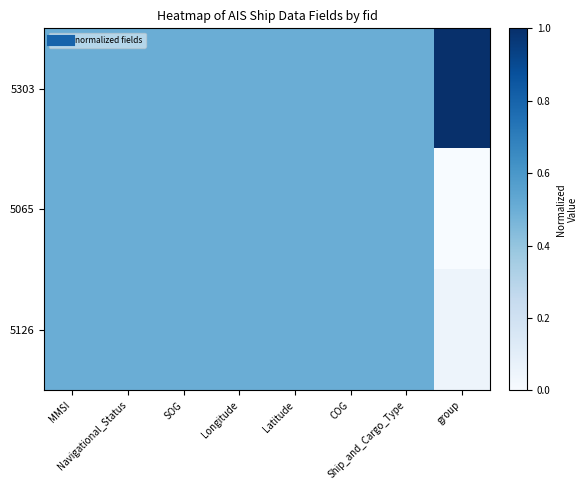

Which series has the largest range (max minus min)?

5303